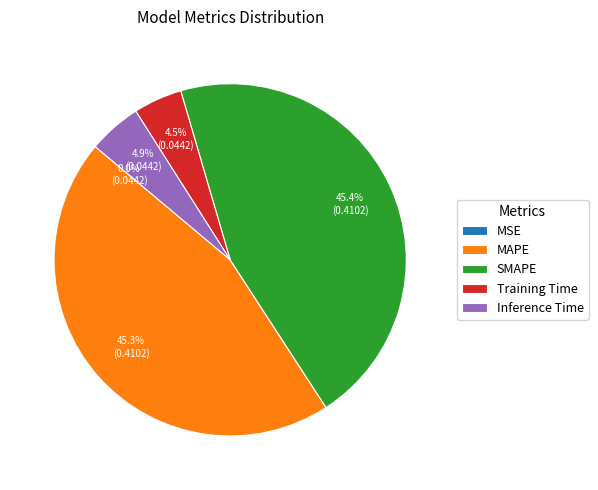

Is there a majority slice in this chart?

No